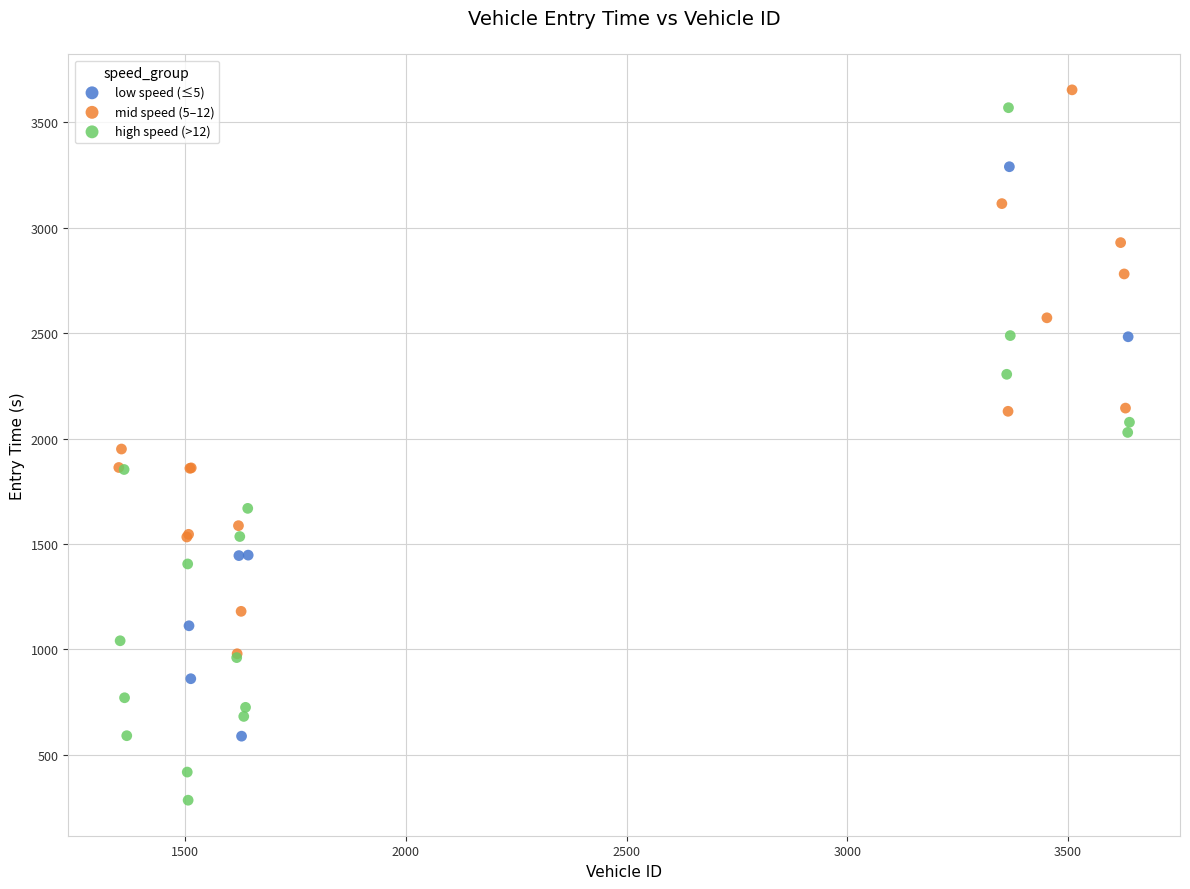

Which series has the widest spread of Y values?

high speed (>12)